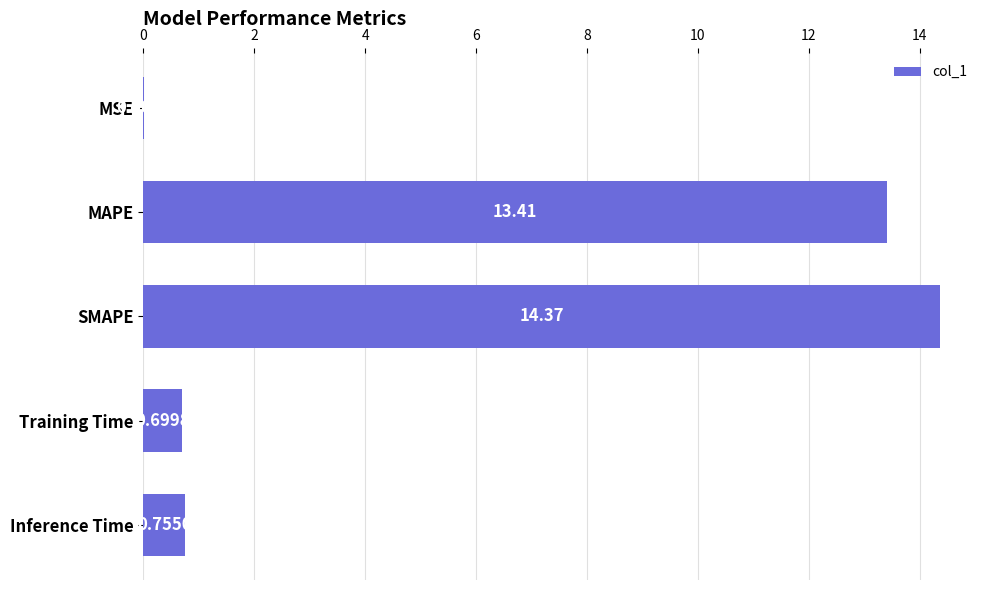

What is the change in value from MSE to Training Time?

+0.7